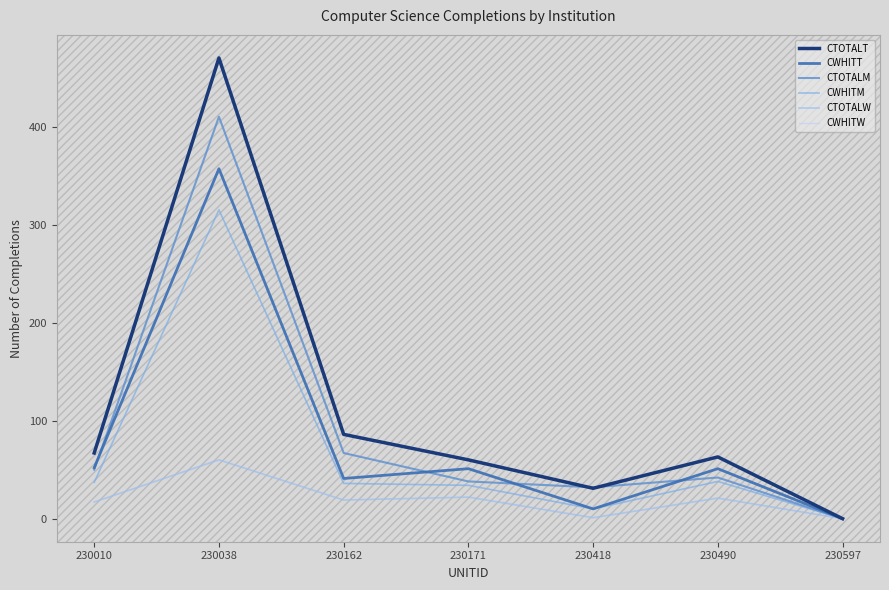

Rank the series at 230597 from lowest to highest value.

CTOTALT, CWHITT, CTOTALM, CWHITM, CTOTALW, CWHITW